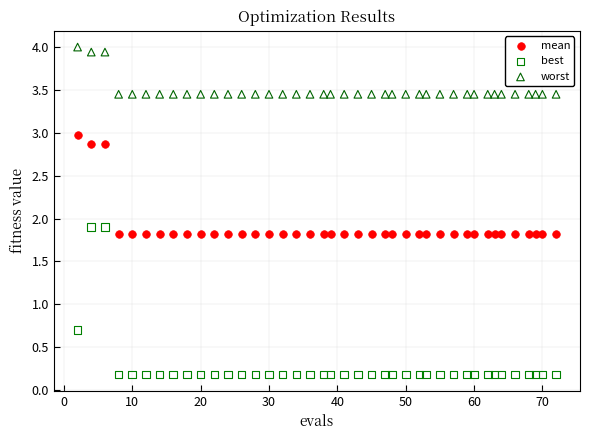

Which series reaches the minimum Y coordinate?

best